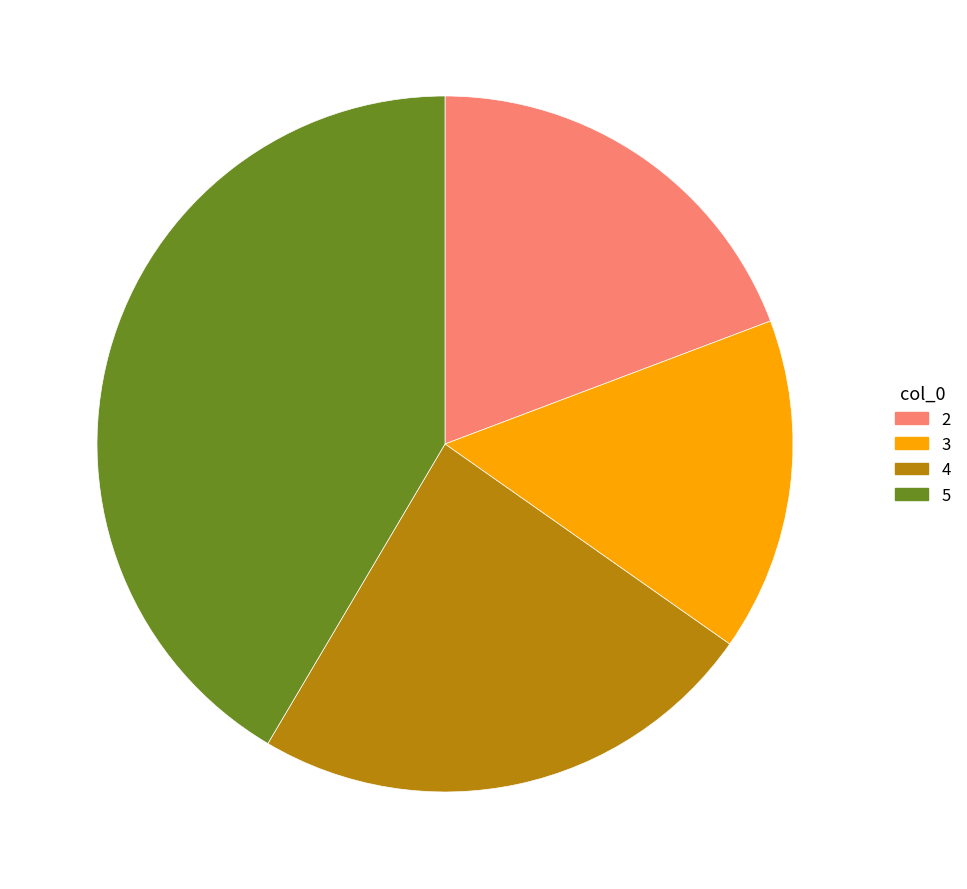

Is 4 the majority of the pie?

No